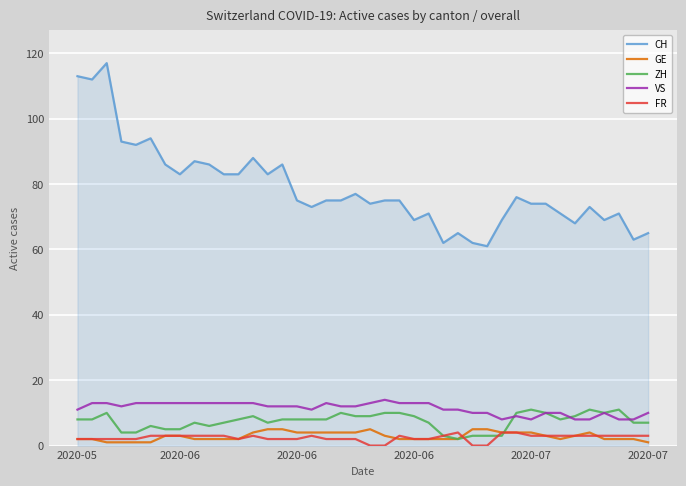

Reading right to left, what are all the values shown in this chart?

CH: 65	63	71	69	73	68	71	74	74	76	69	61	62	65	62	71	69	75	75	74	77	75	75	73	75	86	83	88	83	83	86	87	83	86	94	92	93	117	112	113
GE: 1	2	2	2	4	3	2	3	4	4	4	5	5	2	2	2	2	2	3	5	4	4	4	4	4	5	5	4	2	2	2	2	3	3	1	1	1	1	2	2
ZH: 7	7	11	10	11	9	8	10	11	10	3	3	3	2	3	7	9	10	10	9	9	10	8	8	8	8	7	9	8	7	6	7	5	5	6	4	4	10	8	8
VS: 10	8	8	10	8	8	10	10	8	9	8	10	10	11	11	13	13	13	14	13	12	12	13	11	12	12	12	13	13	13	13	13	13	13	13	13	12	13	13	11
FR: 3	3	3	3	3	3	3	3	3	4	4	0	0	4	3	2	2	3	0	0	2	2	2	3	2	2	2	3	2	3	3	3	3	3	3	2	2	2	2	2